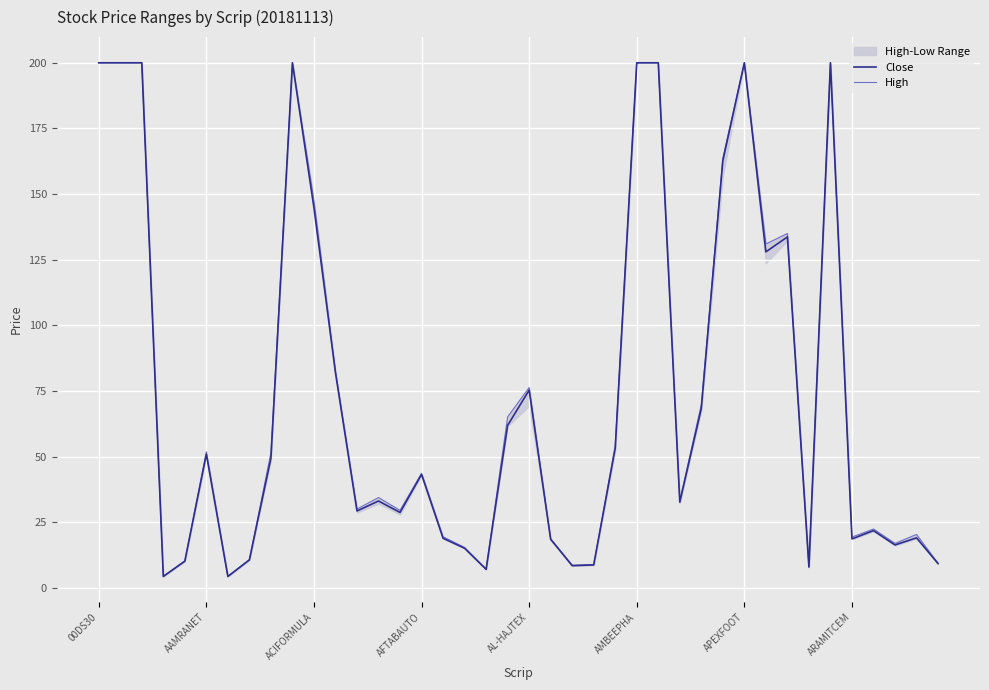

What is the average value of the Close series?

74.4